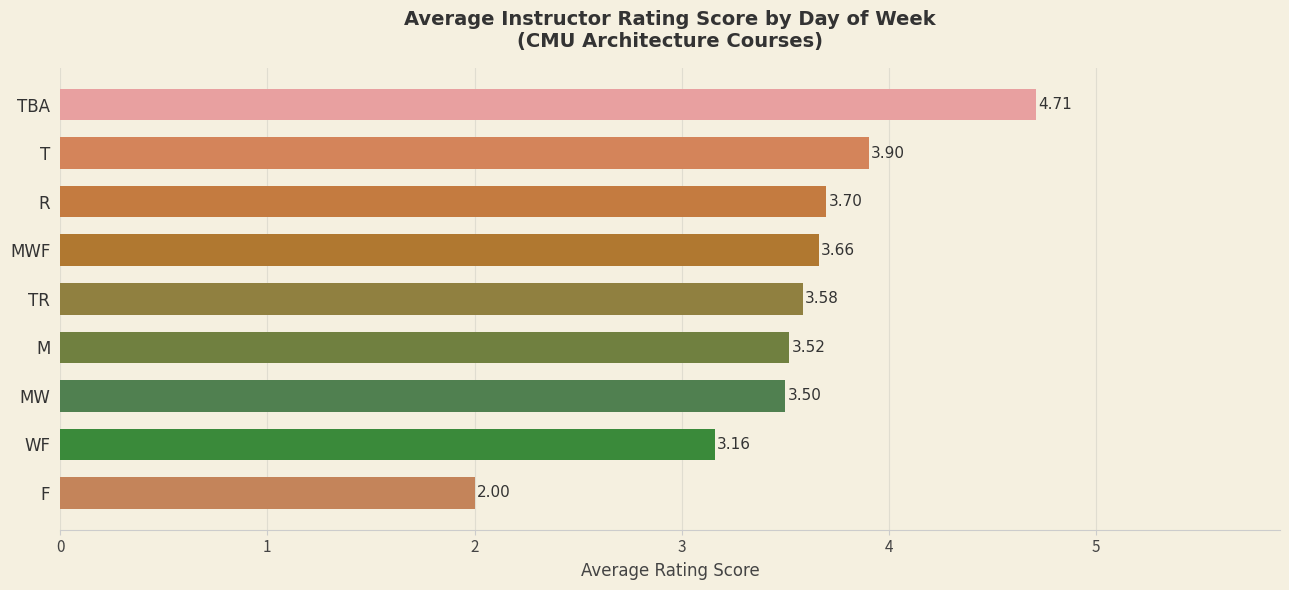

At which label is the value closest to 3?

WF